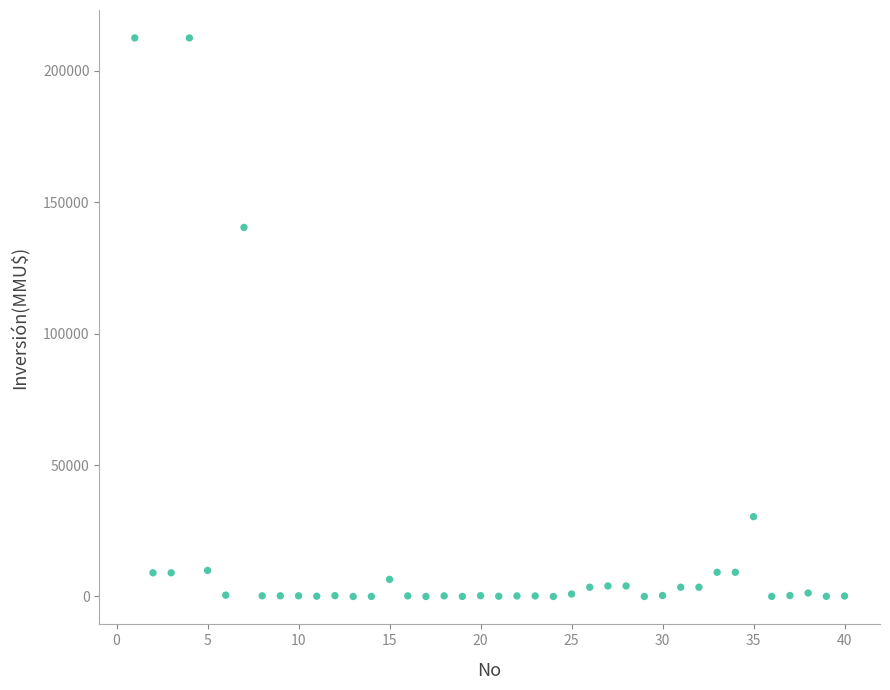

What is the range of X values (max minus min)?

39